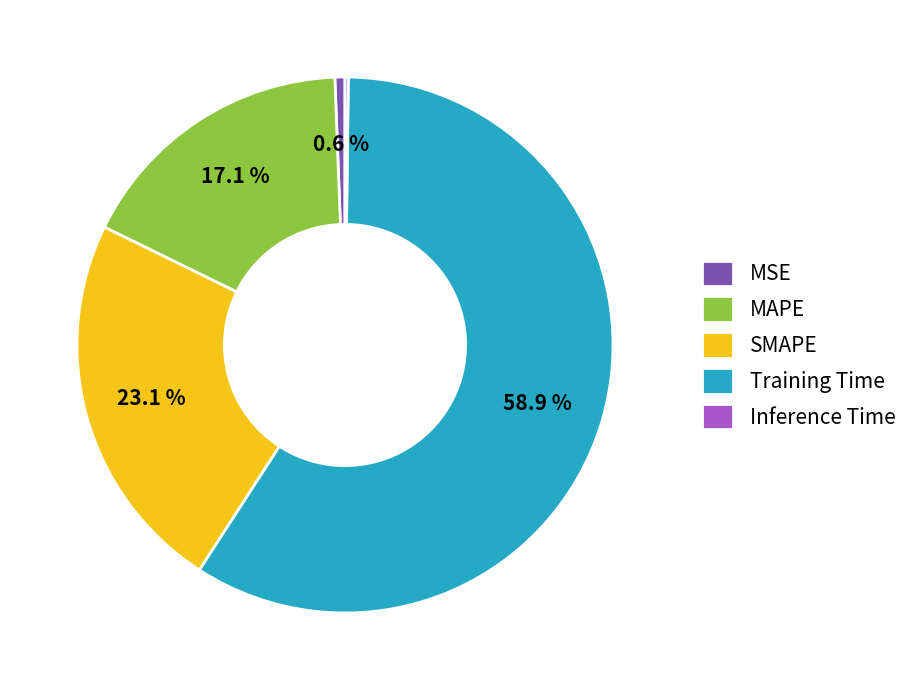

Does Training Time account for over 50% of the chart?

Yes